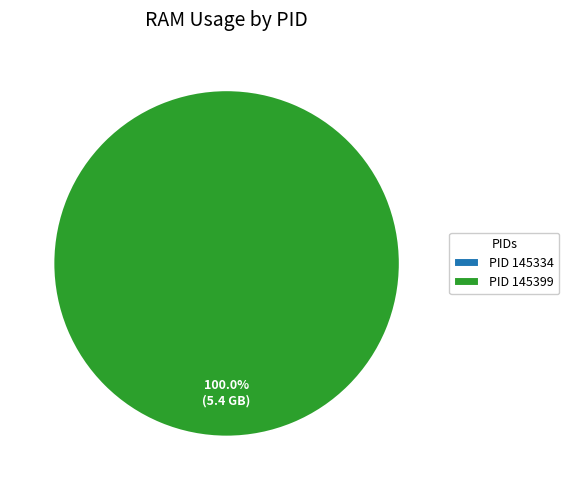

Which slice is the smallest?

145334